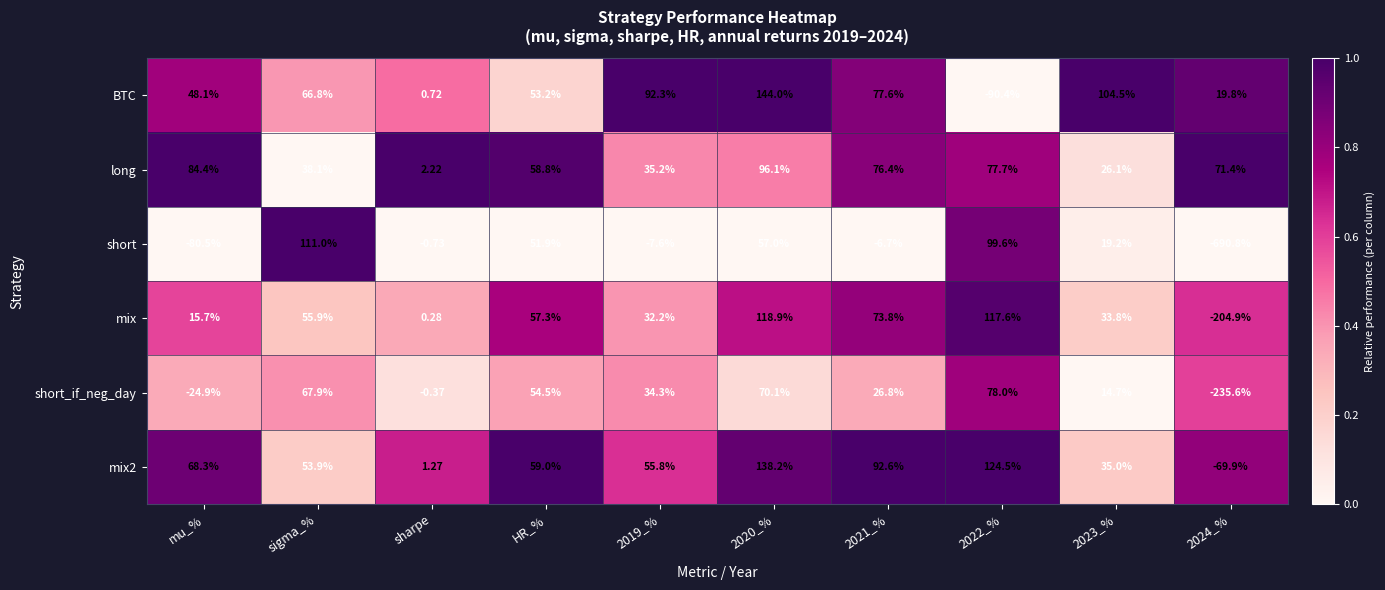

At which label does long first exceed 71?

mu_%